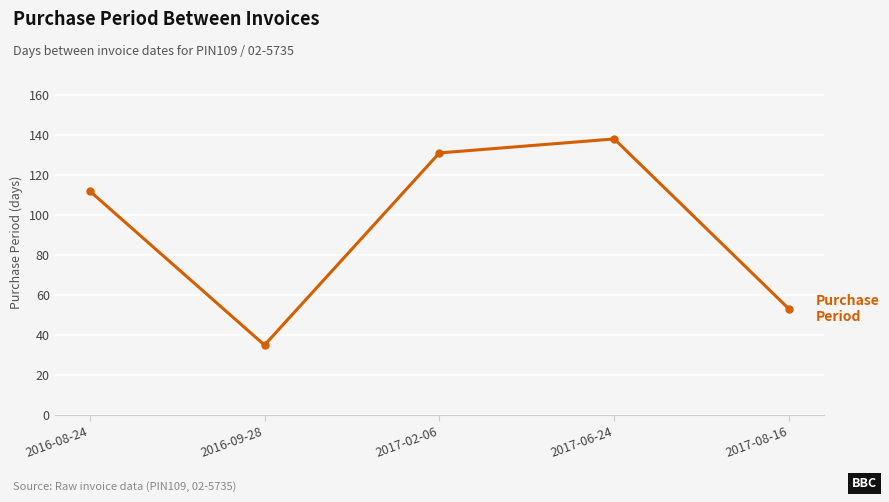

How many interior local valleys (lower than both neighbors) does the data have?

1